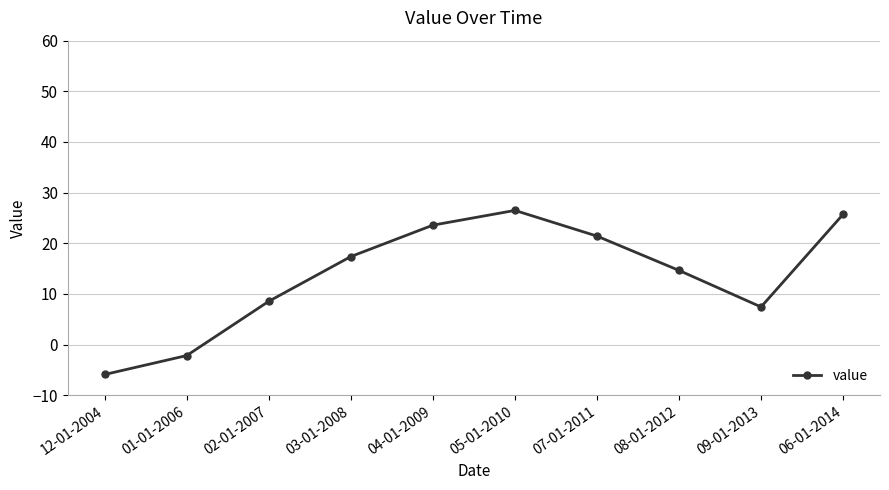

Where does the data first go above 17?

03-01-2008